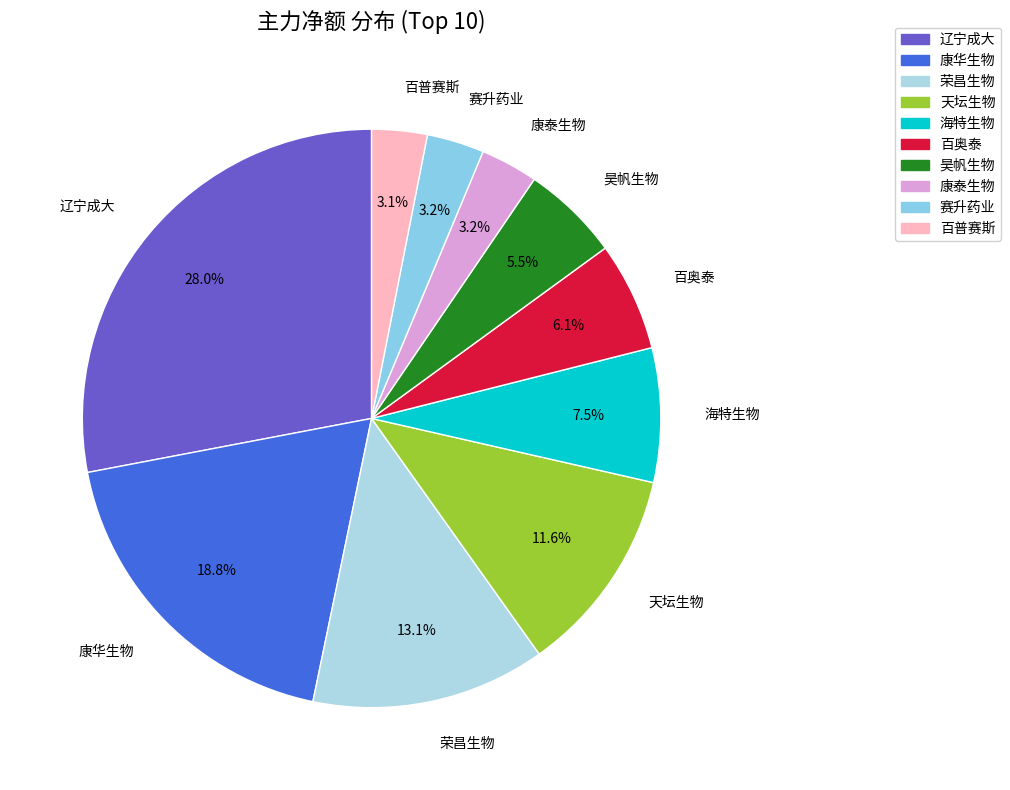

What portion of the pie excludes 百普赛斯?

96.9%